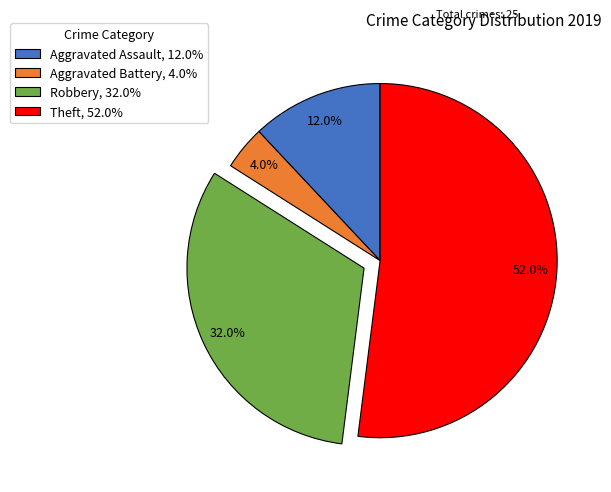

Rank the categories by value from lowest to highest.

Aggravated Battery, Aggravated Assault, Robbery, Theft